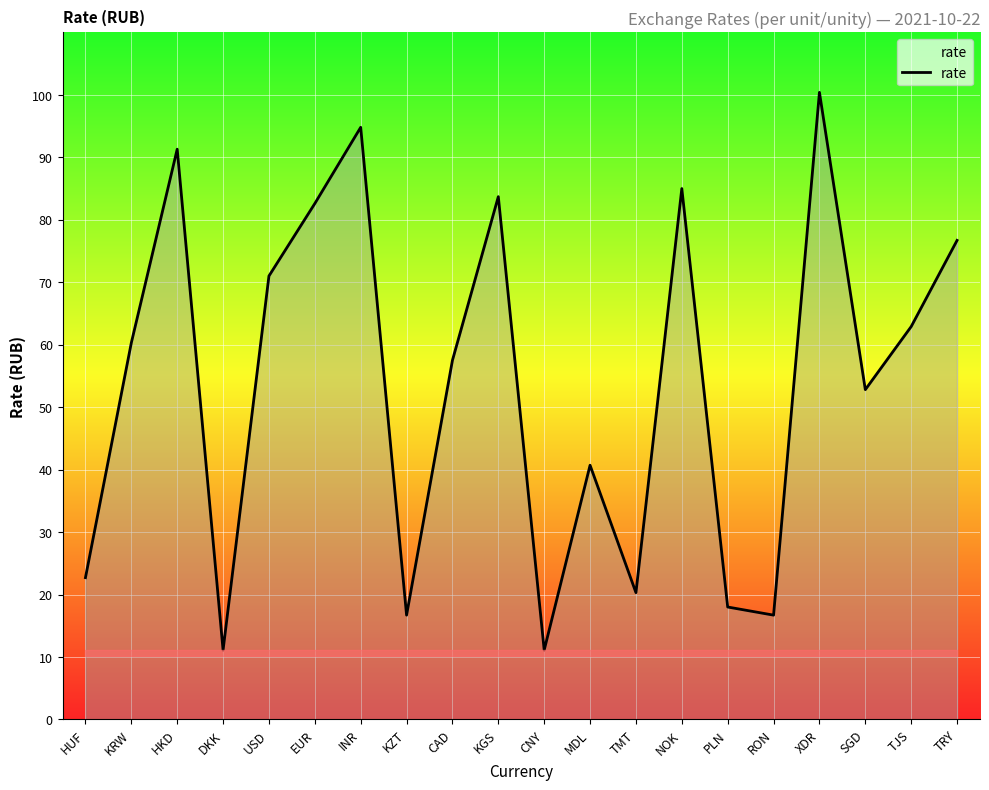

Where is the first local minimum?

DKK